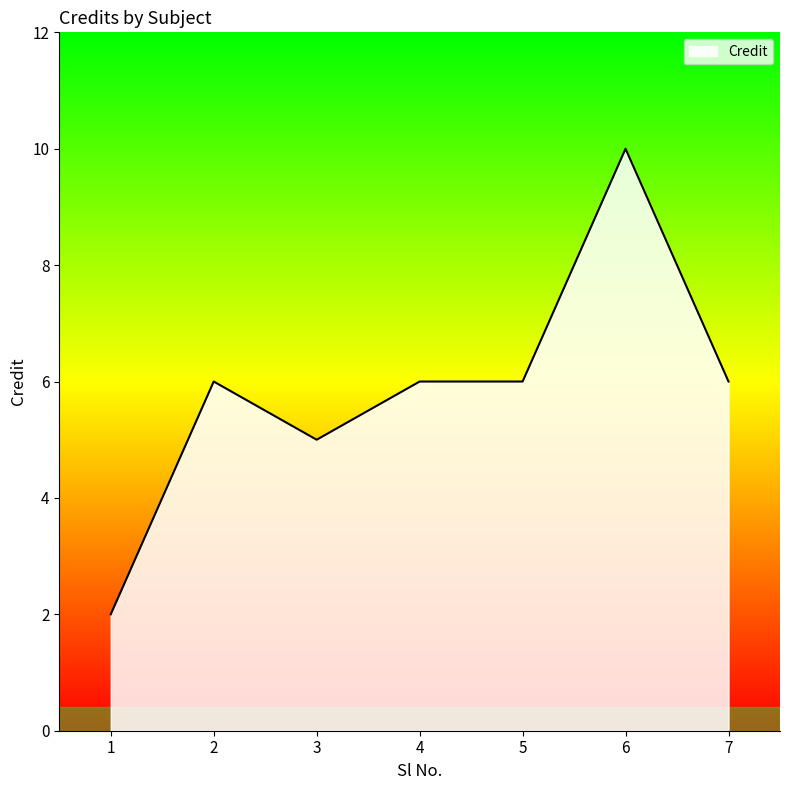

What is the difference between the maximum and minimum values?

8